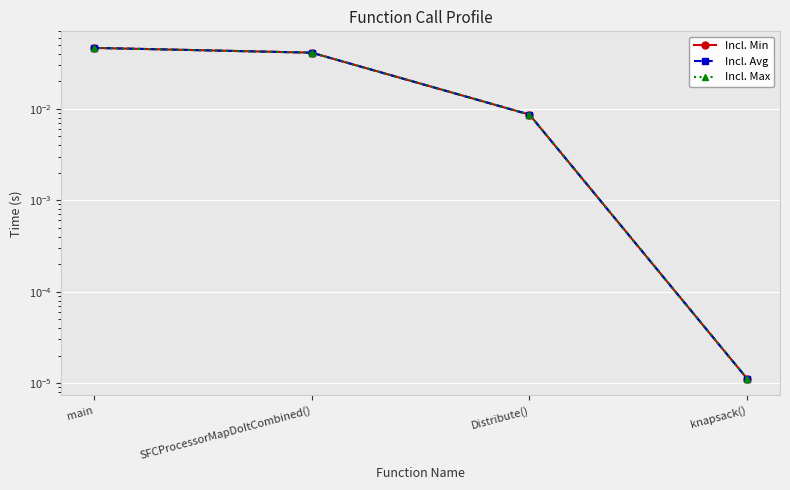

True or false: Incl. Avg has more than 0 interior local peaks.

False